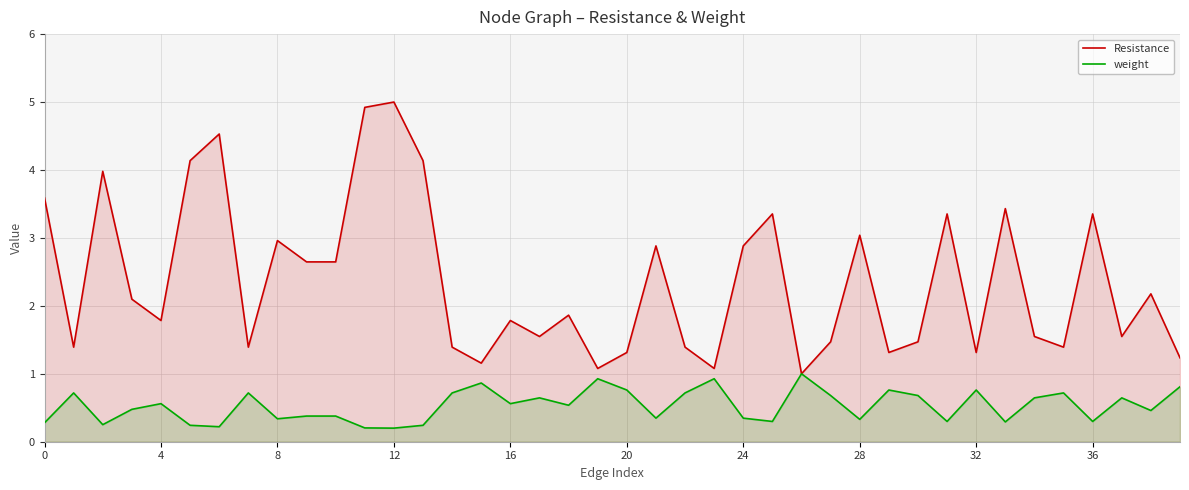

What is the minimum value shown in the chart?

0.2